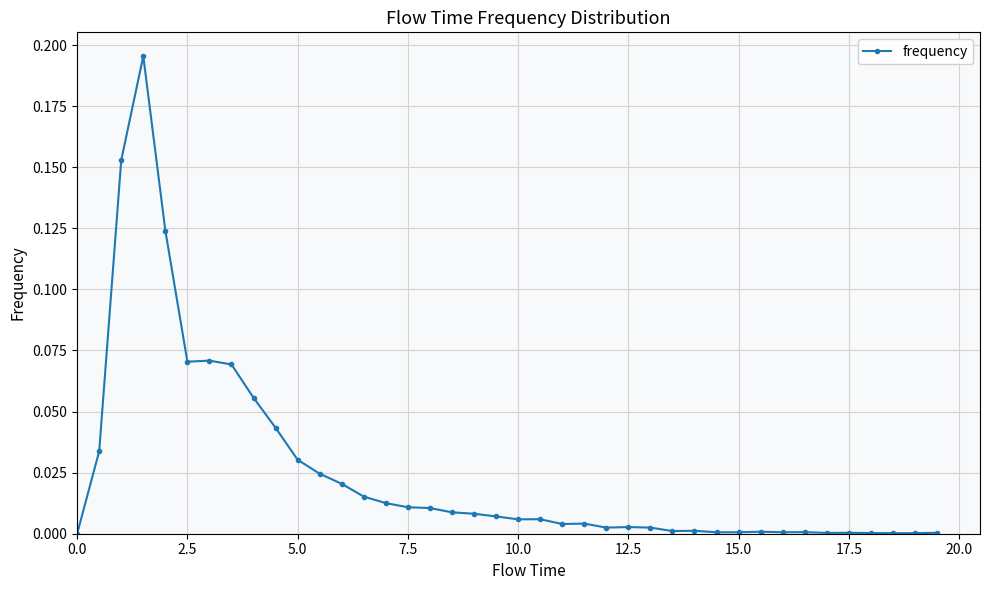

What is the sum of all values?

1.0